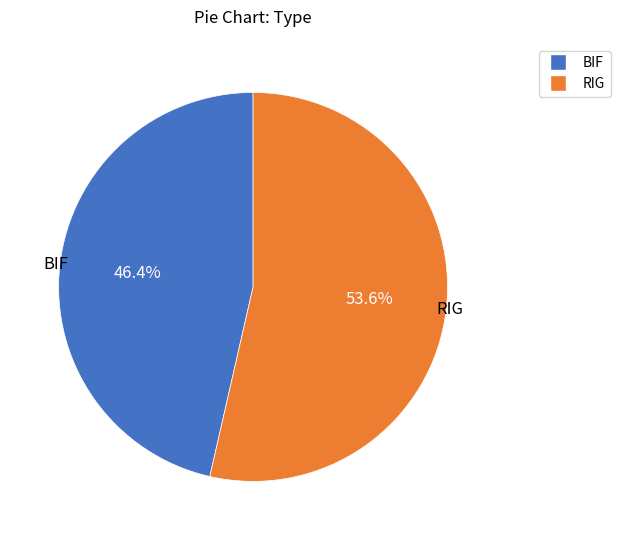

Which slice is the largest?

RIG